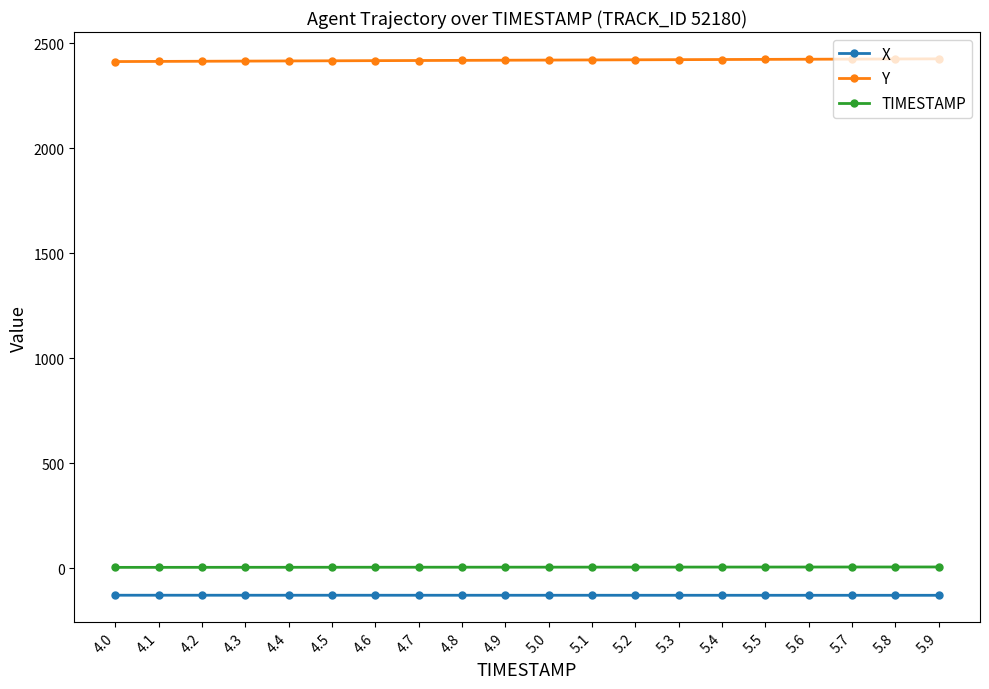

At 4.9, list the series in order from largest to smallest.

Y, TIMESTAMP, X